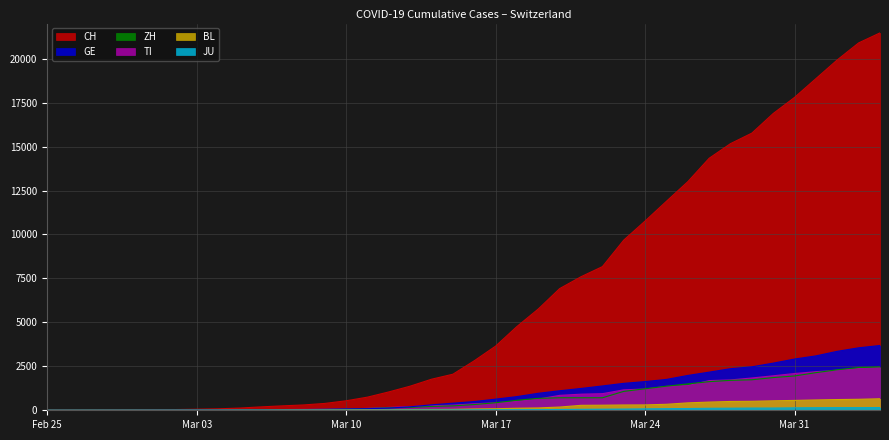

Rank the series at 2020-03-29 from highest to lowest value.

CH, GE, TI, ZH, BL, JU